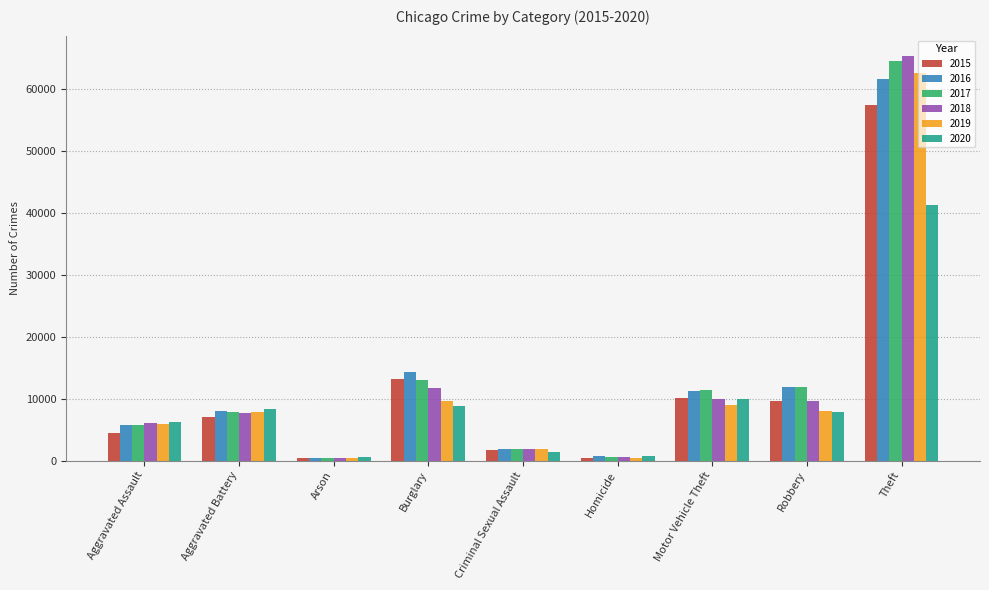

What is the label of the 7th bar from the left?

Motor Vehicle Theft